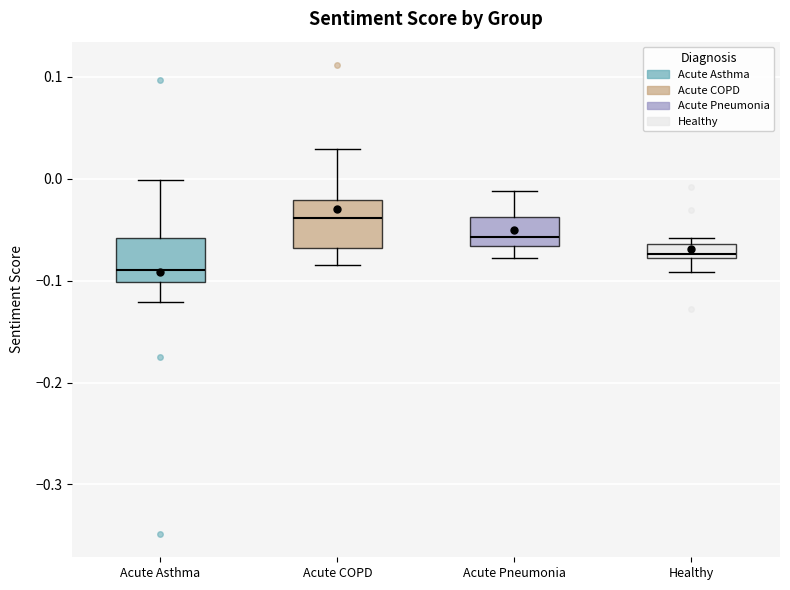

Where is the upper edge of the box for Acute Asthma on the y-axis? The values are not printed on the chart, so give them approximately, as read against the axis.

-0.06